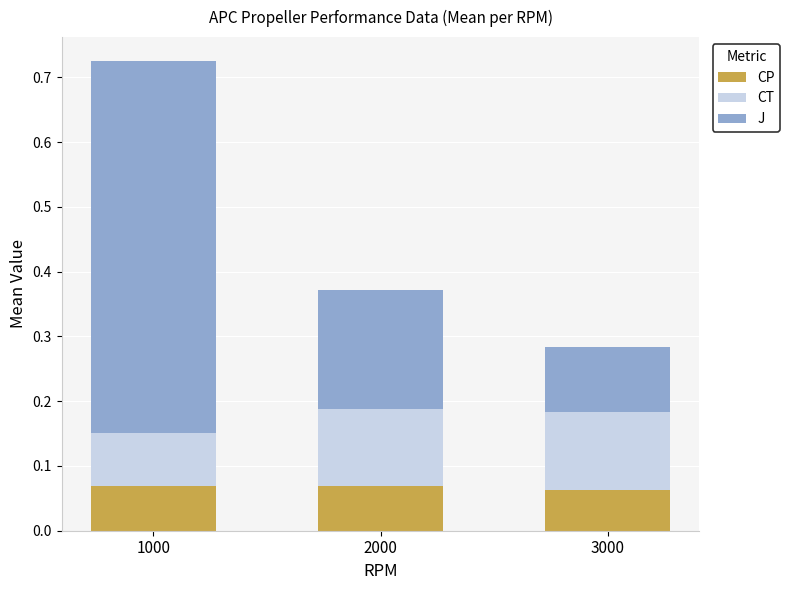

How many series are shown in this chart?

3